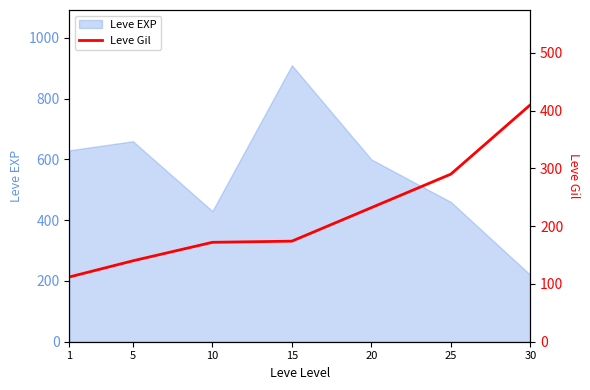

What is the sum of all values?

1530